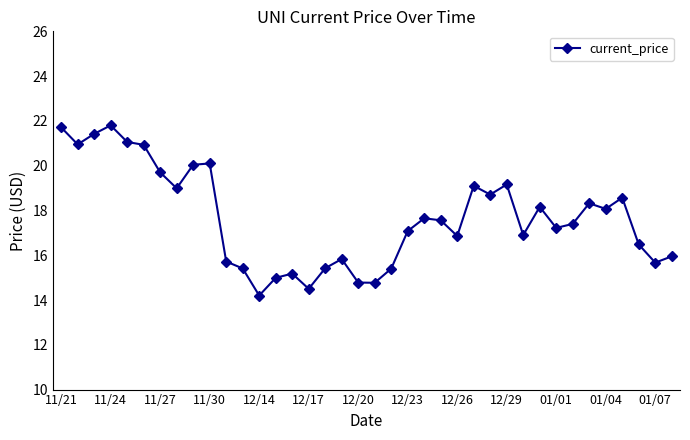

True or false: there are more than 2 points higher than both neighbors.

True